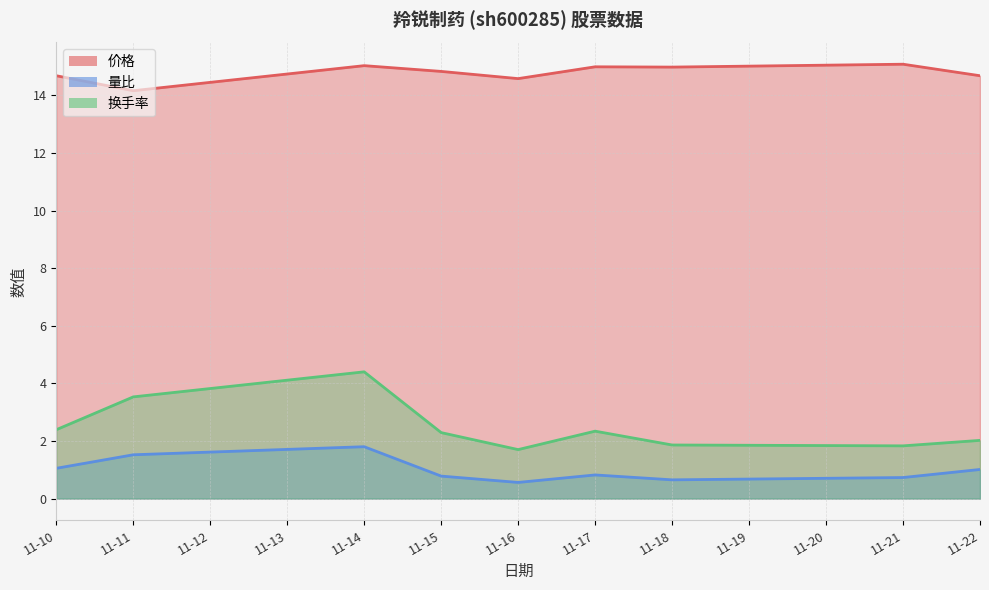

Where is the first local minimum for 价格?

11-11